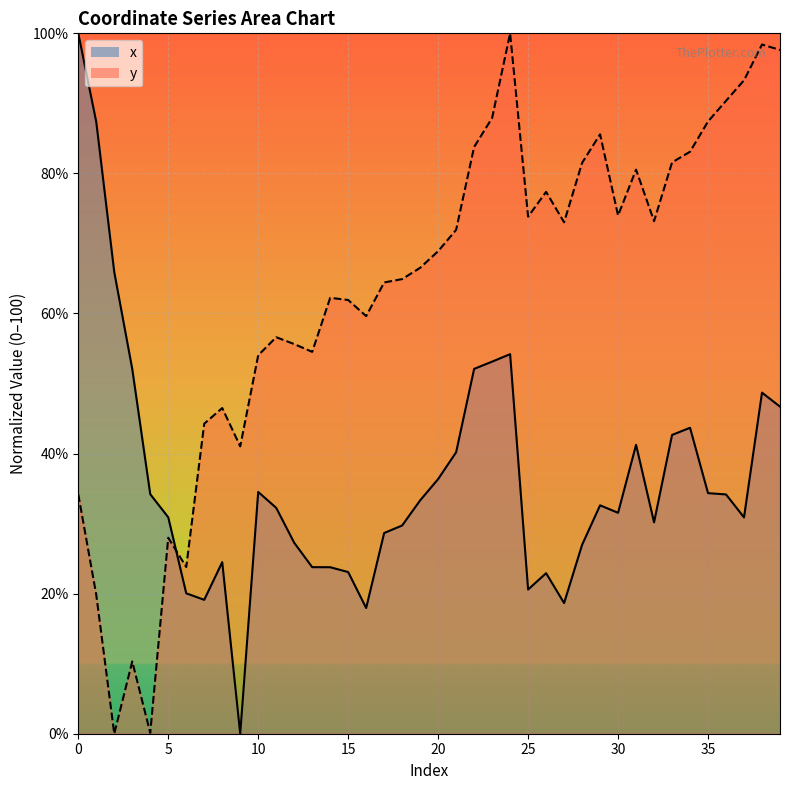

Rank the series at 1 from highest to lowest value.

x, y